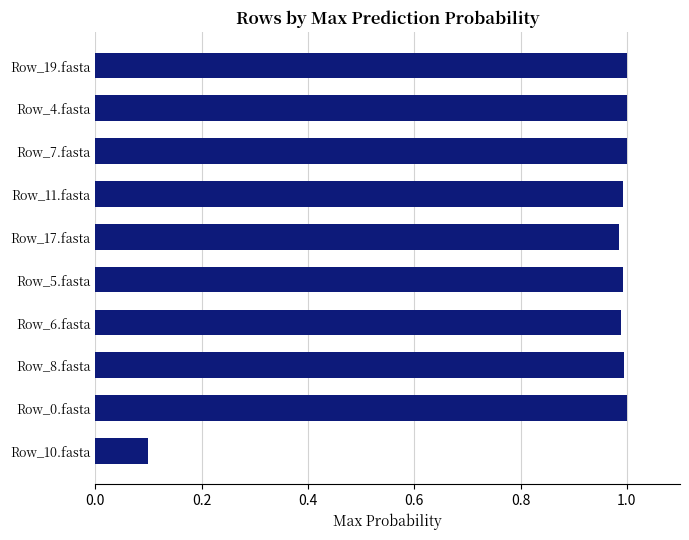

Which label corresponds to the smallest value in the chart?

Row_10.fasta